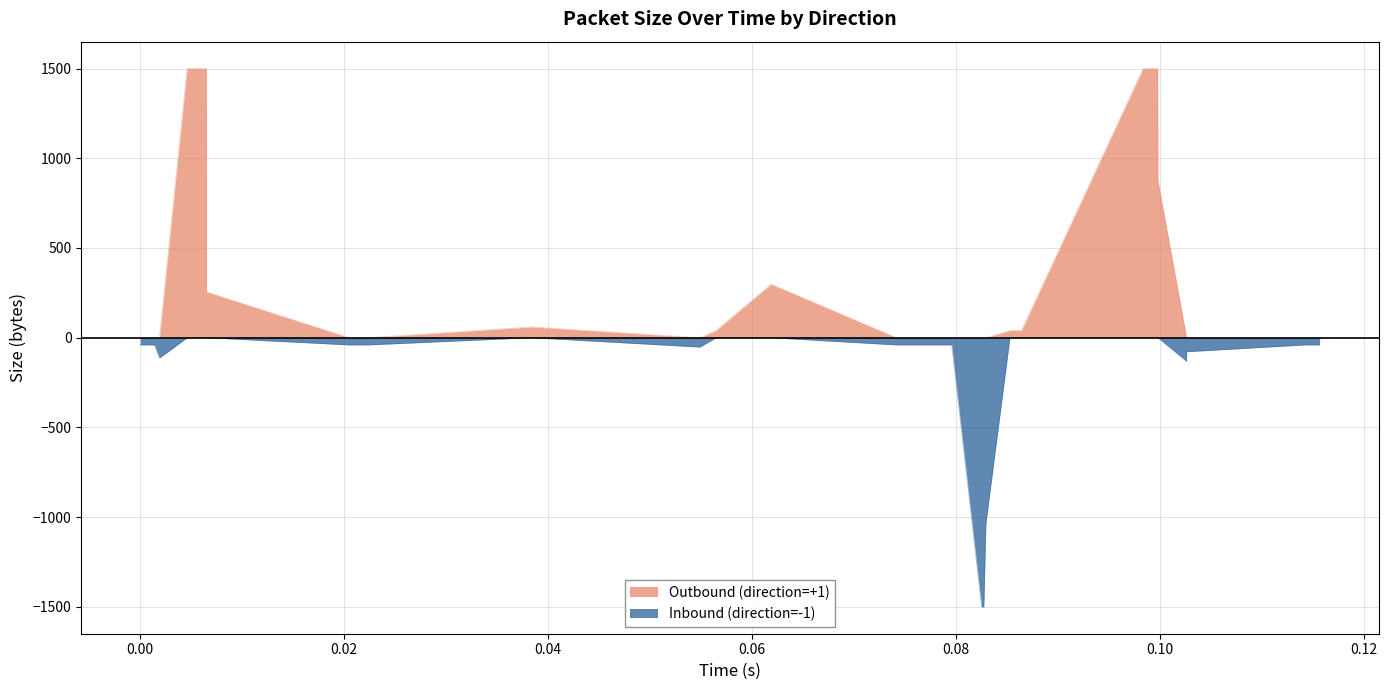

What are all the series names shown in the legend?

Outbound (direction=+1), Inbound (direction=-1)